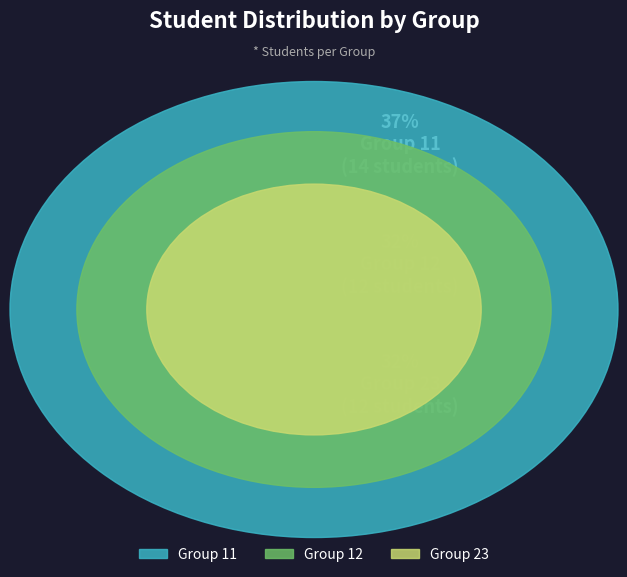

Between Group 11 and Group 12, which is larger?

Group 11